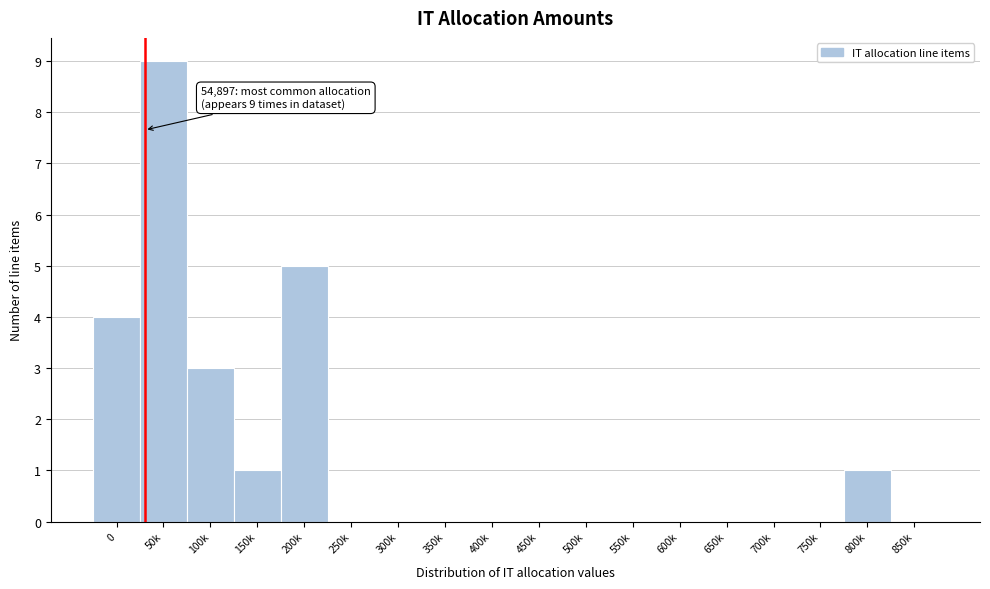

Reading left to right, list all the values displayed in this chart.

0=4	50k=9	100k=3	150k=1	200k=5	250k=0	300k=0	350k=0	400k=0	450k=0	500k=0	550k=0	600k=0	650k=0	700k=0	750k=0	800k=1	850k=0